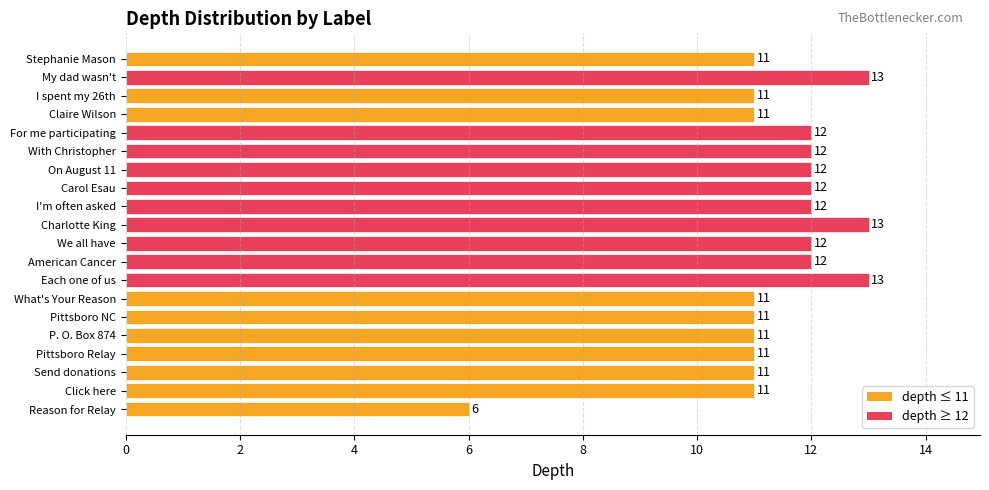

Approximately how many times larger is the value at I spent my 26th compared to Stephanie Mason?

1.0